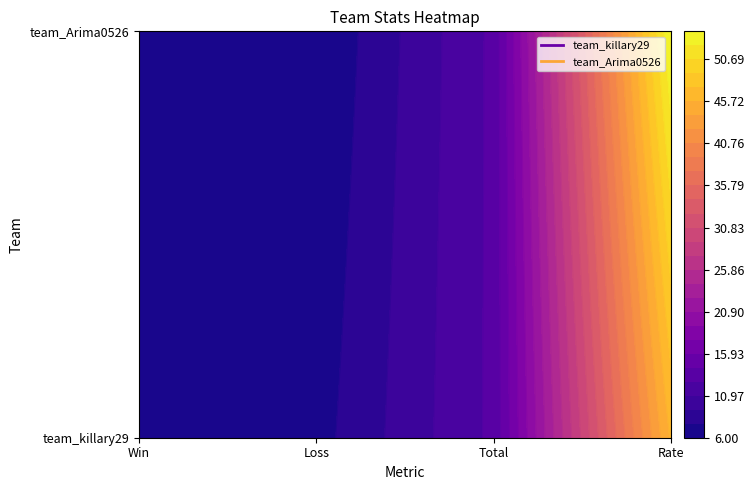

Between Loss and Rate, which series saw the biggest shift?

team_Arima0526